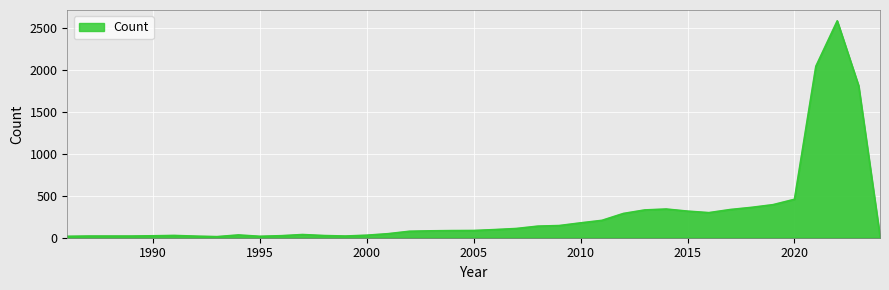

What is the greatest value displayed?

2585